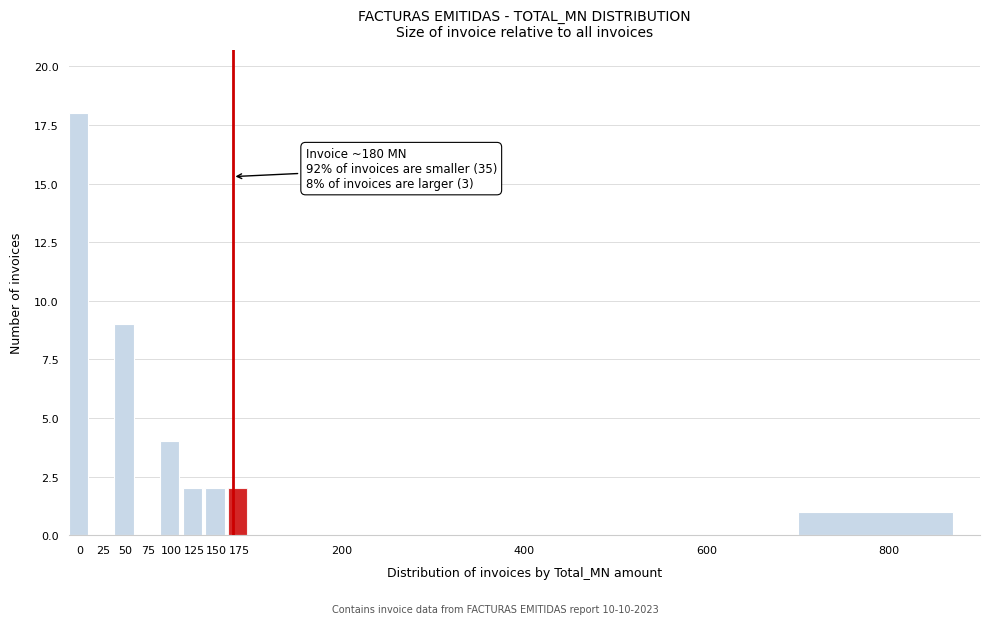

Reading right to left, what are all the values shown in this chart?

800=1	600=0	400=0	200=0	175=2	150=2	125=2	100=4	75=0	50=9	25=0	0=18